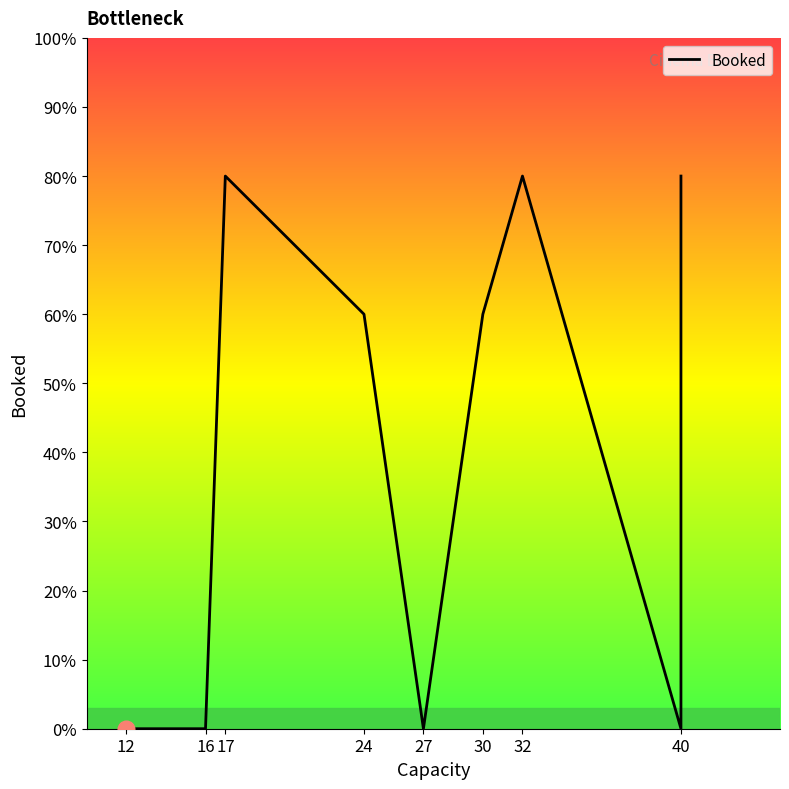

Does the chart have visible grid lines?

No